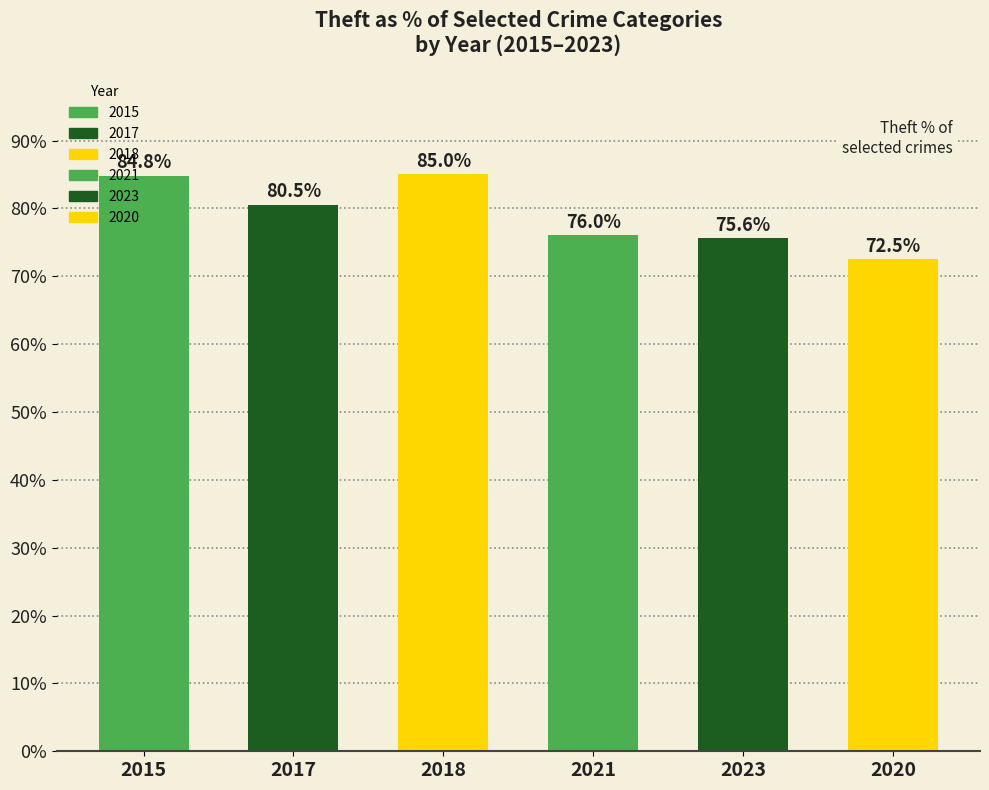

What is the difference between the values at 2018 and 2021?

9.0